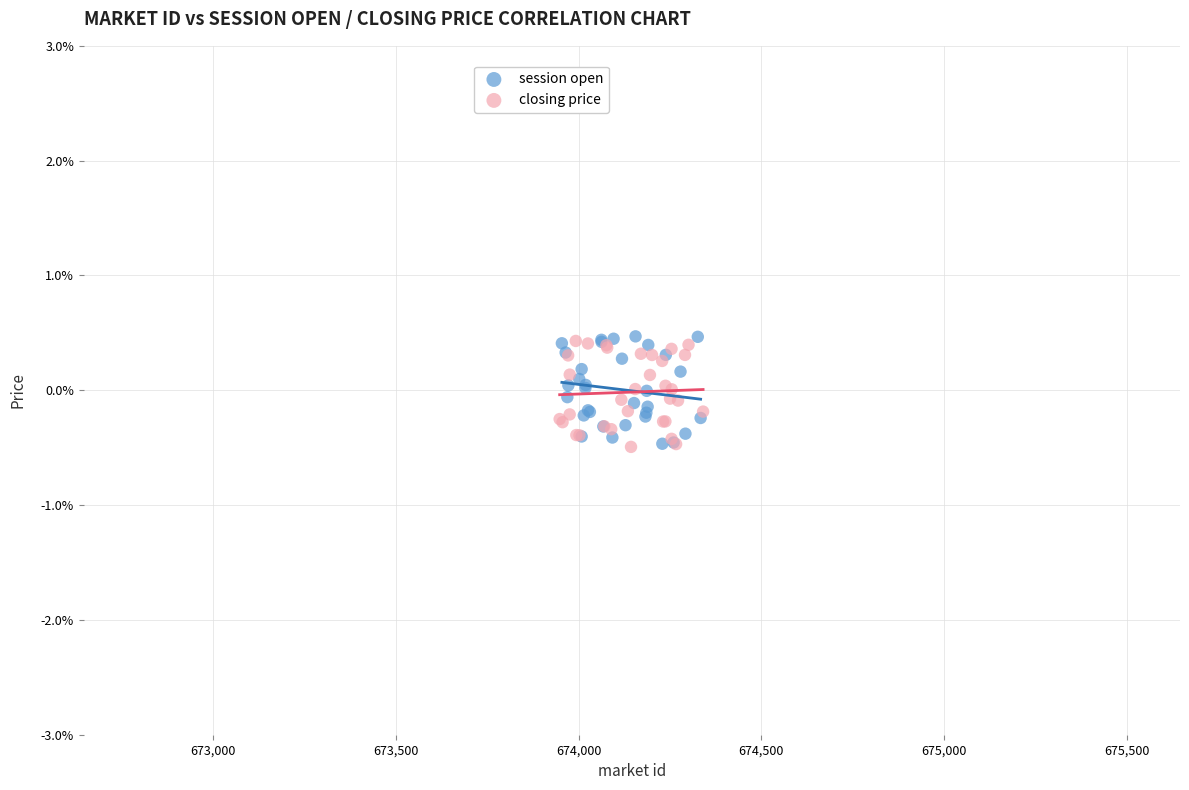

What are all the series names shown in the legend?

session open, closing price